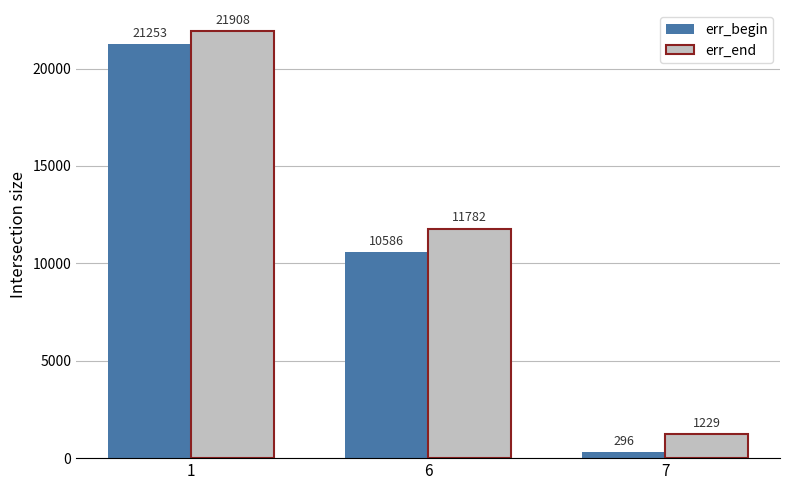

Which series has the widest spread of values?

err_begin